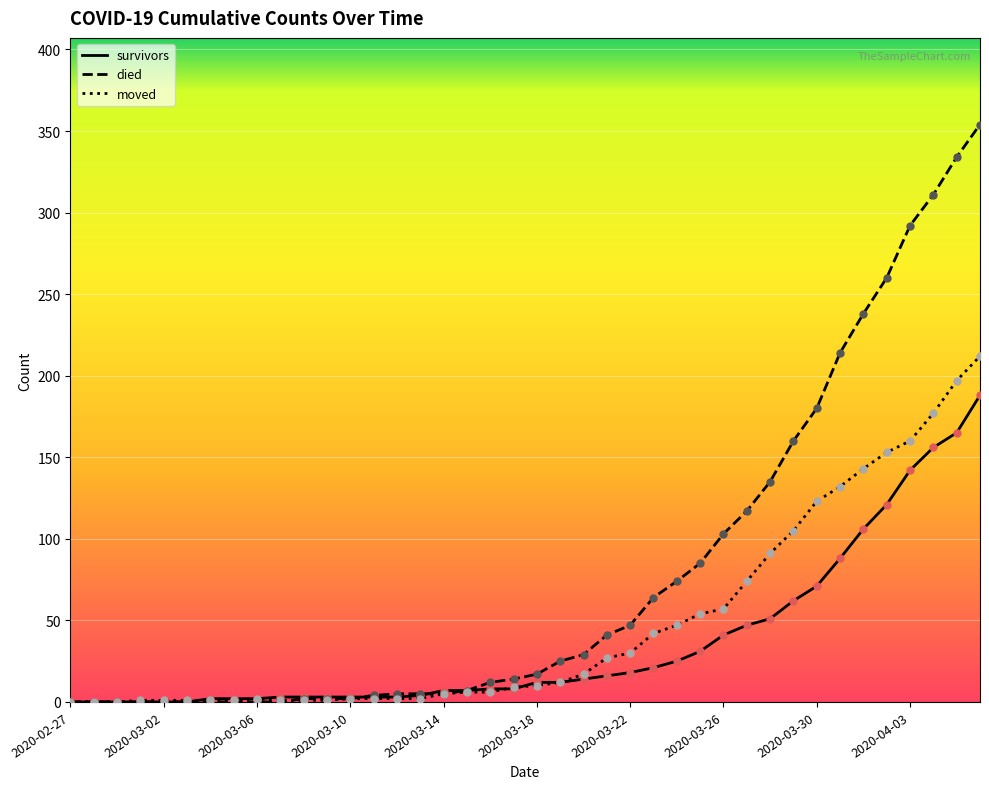

Which series has the largest total across all categories?

died